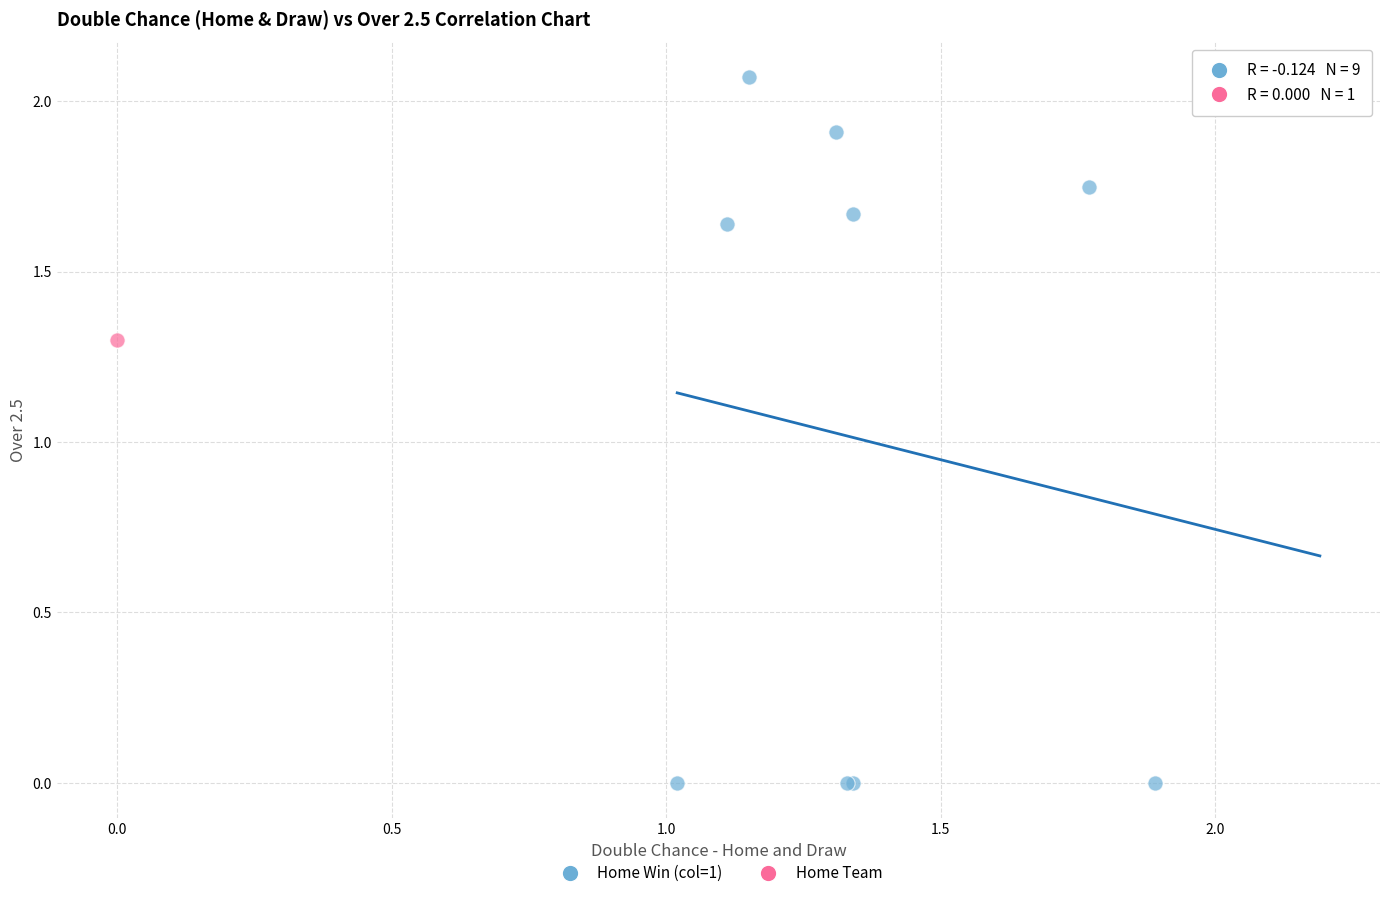

What are all the series names shown in the legend?

Home Win (col=1), Home Team